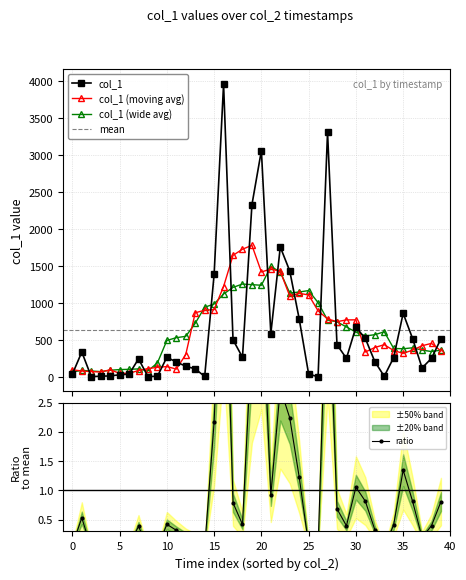

What is the value of the col_1 (wide avg) point at the 6th from the left?

103.7